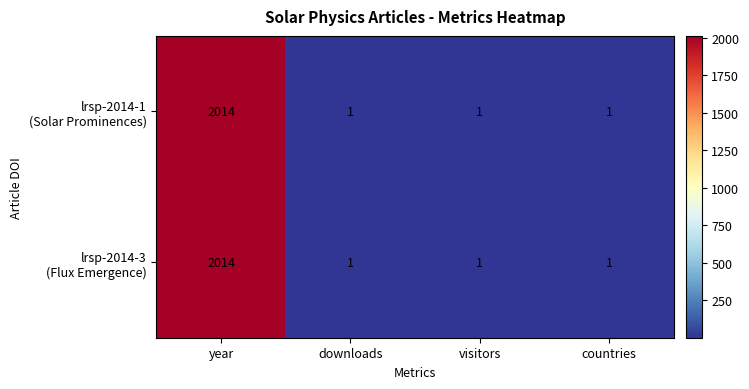

At which category is the sum across all series the highest?

year